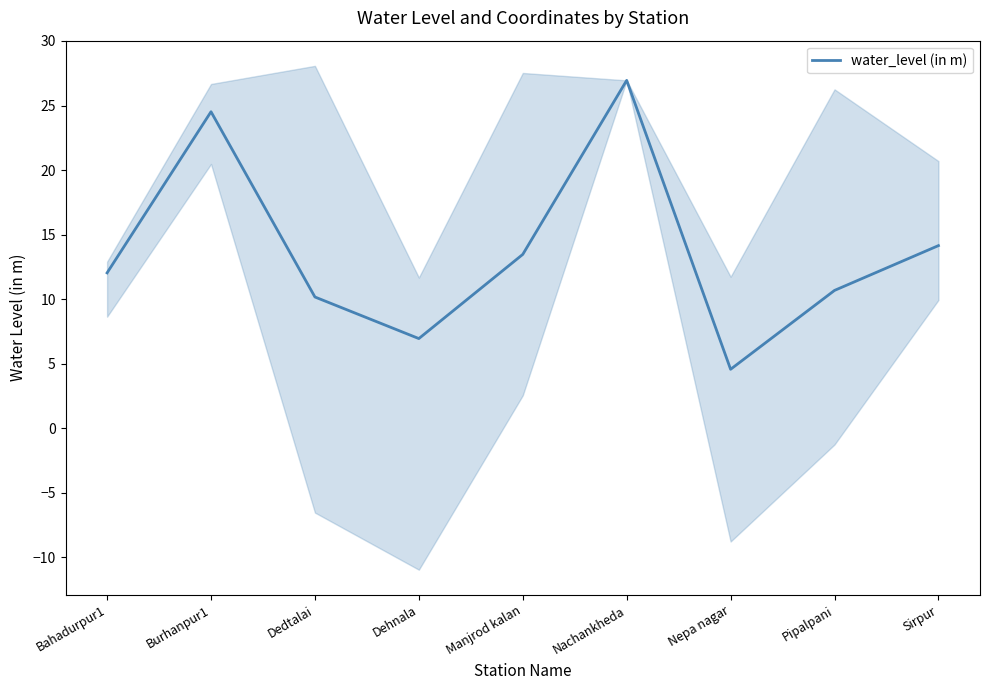

The chart shows a value of 4.6 at Pipalpani. True or false?

False